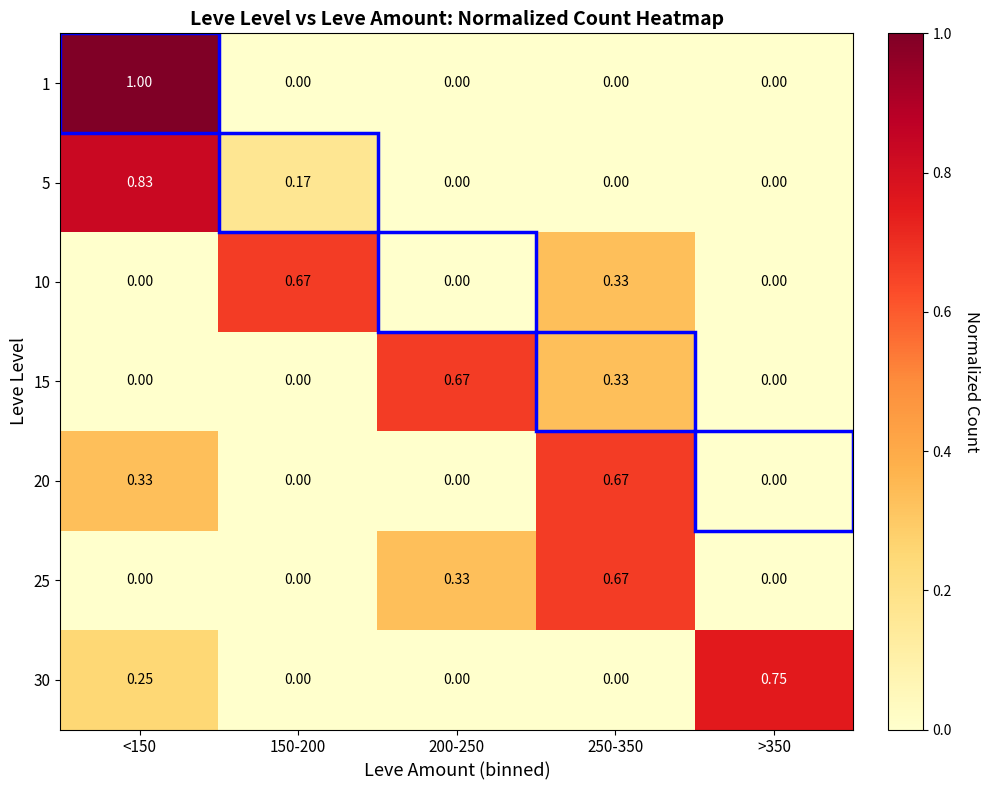

Is the value of 1 at >350 greater than the value of 10 at 250-350?

No